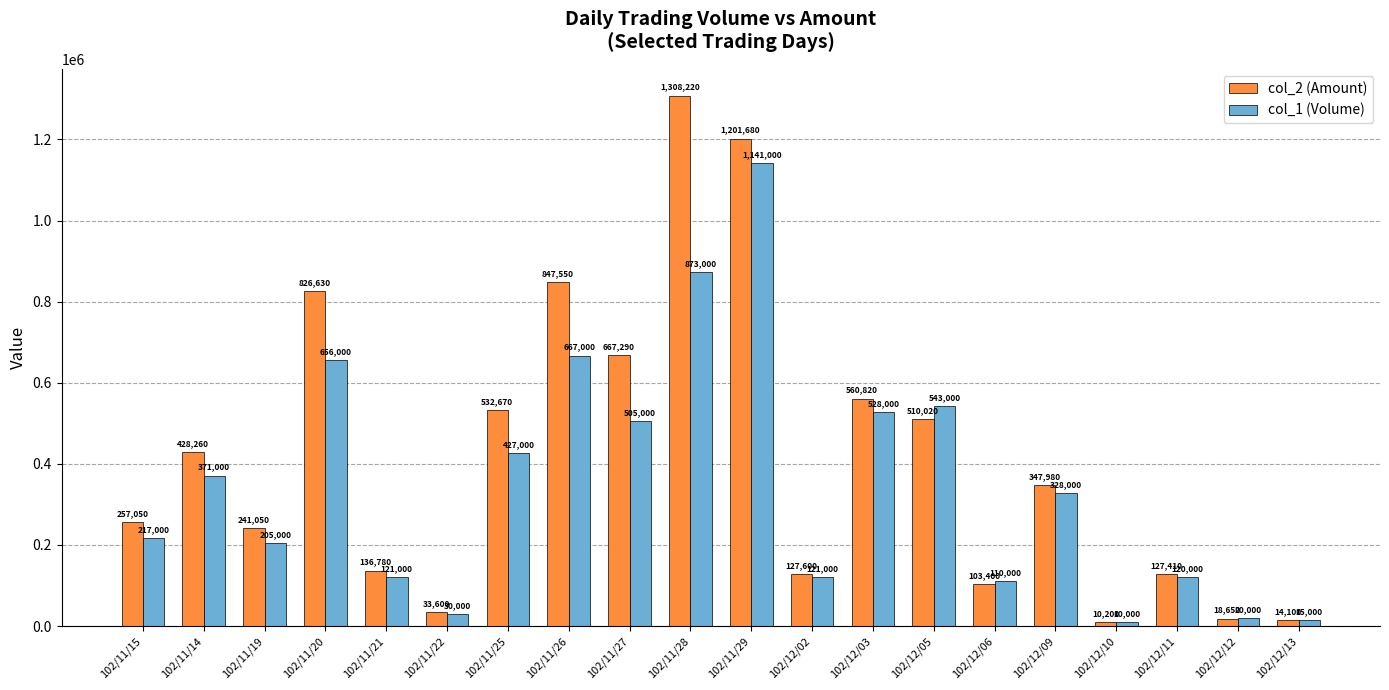

At which label is col_2 (Amount) closest to 659210?

102/11/27